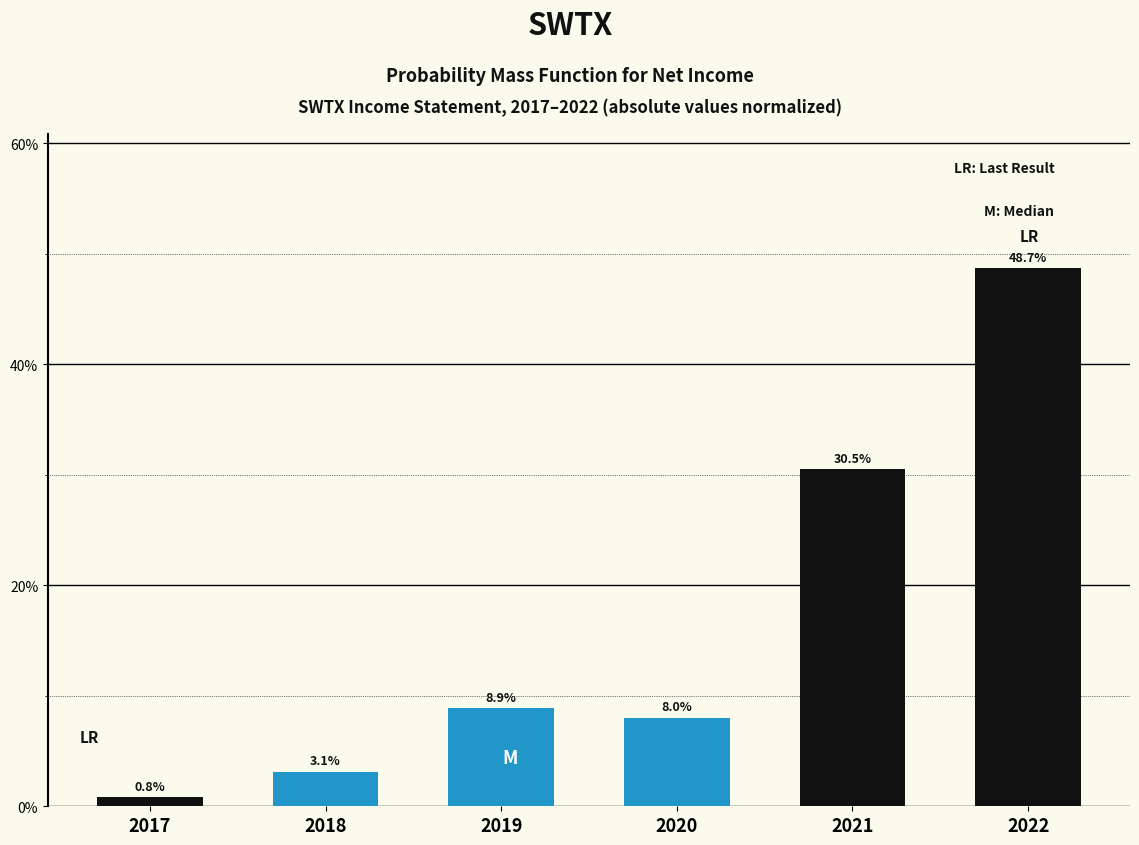

Reading left to right, list all the values displayed in this chart.

0.8	3.1	8.9	8.0	30.5	48.7